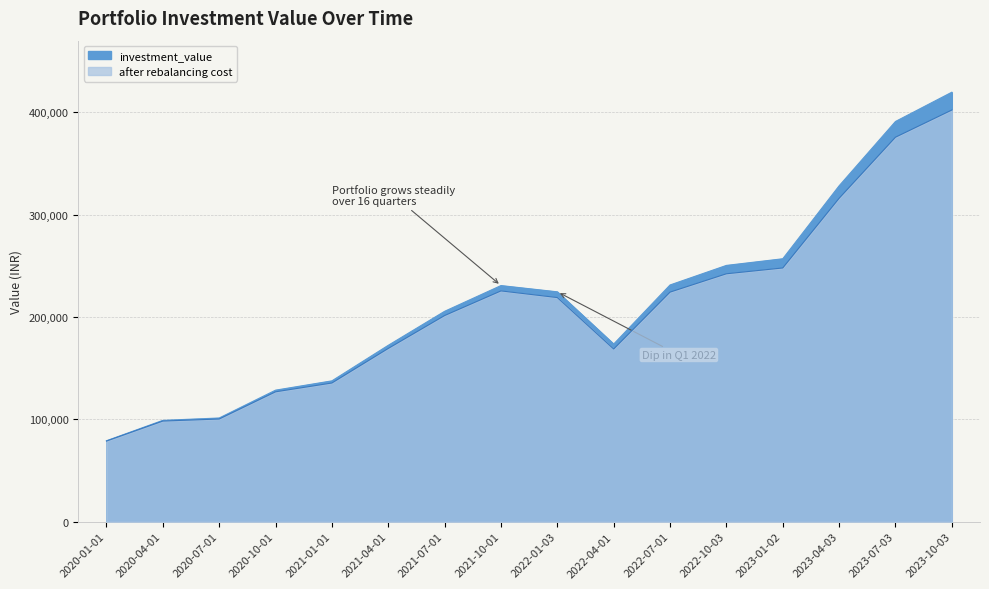

Which has a higher value, 2020-01-01 or 2021-10-01?

2021-10-01